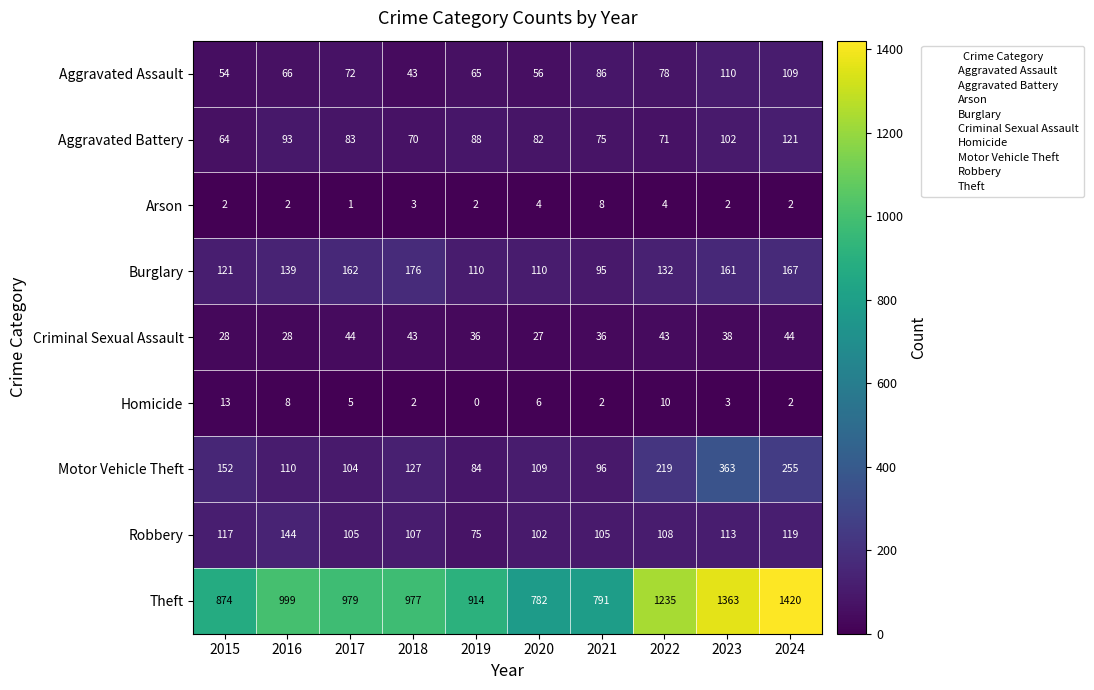

Which series changed the most between 2015 and 2024?

Theft